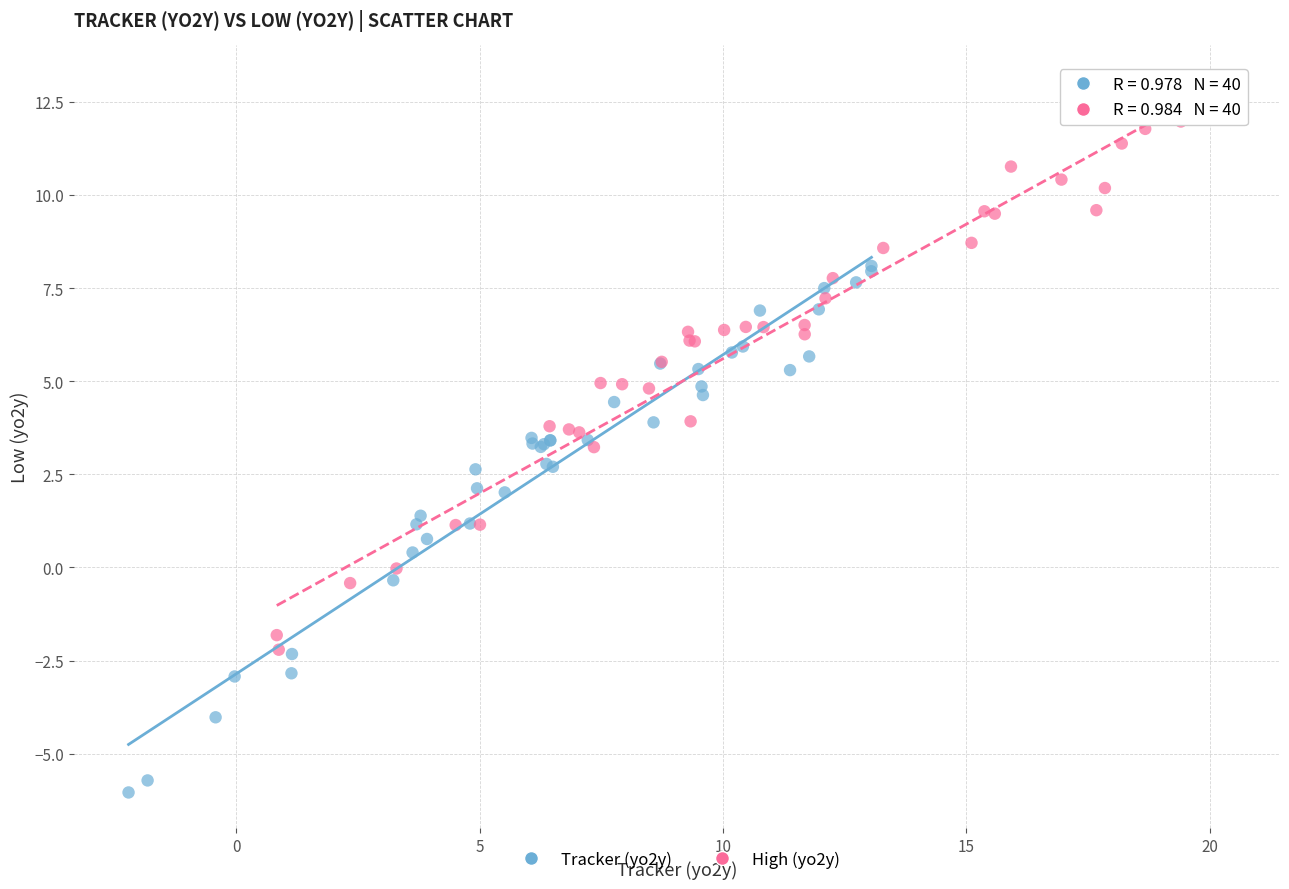

Which series reaches the minimum Y coordinate?

Tracker (yo2y)